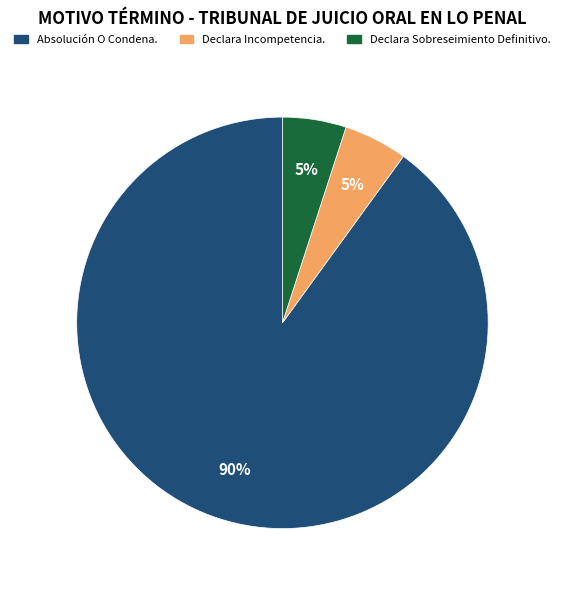

The Declara Sobreseimiento Definitivo. slice represents 5% of the pie. True or false?

True